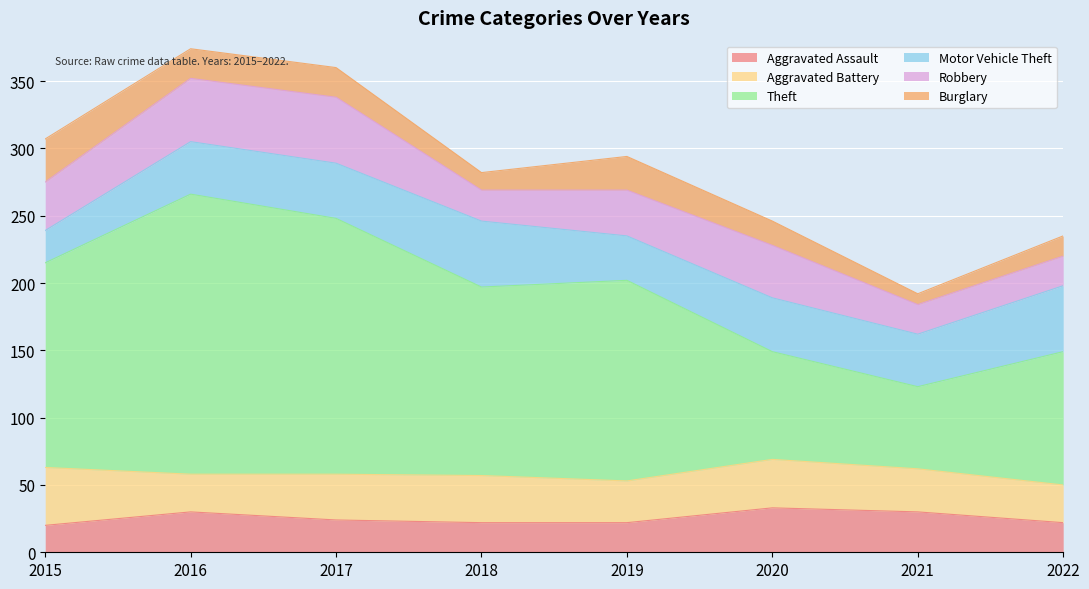

How many intersections are there between Aggravated Assault and Burglary?

3